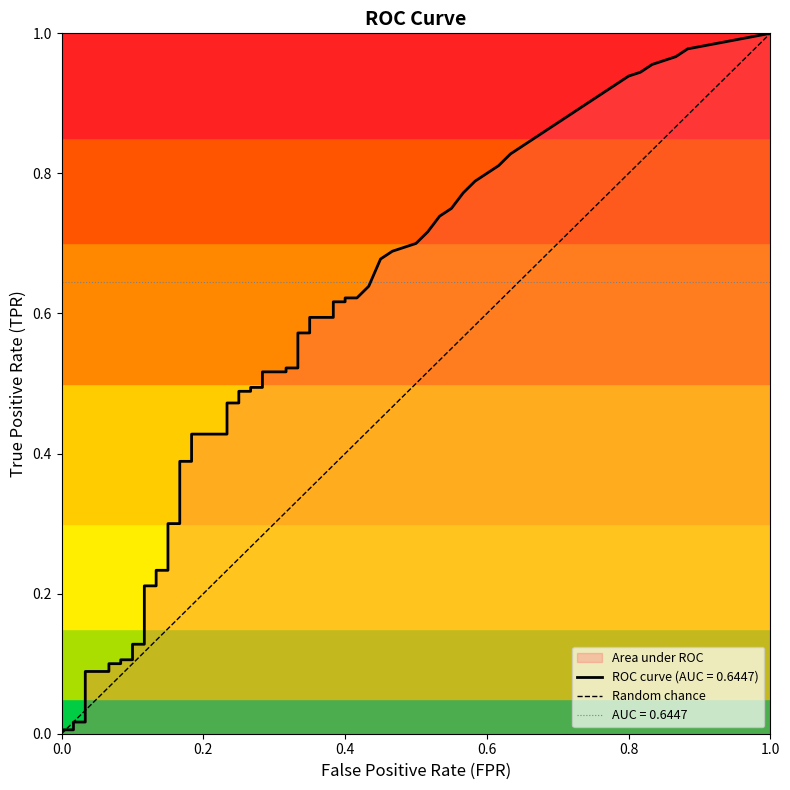

At which label does tpr reach its minimum?

fpr